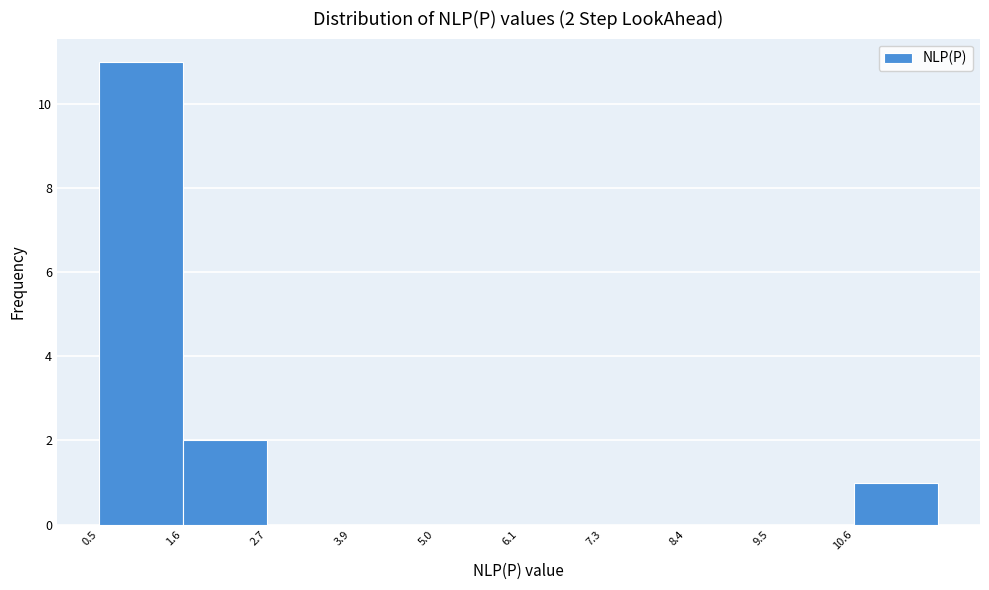

Over which range of the x-axis is the bar tallest?

0.4 to 1.6